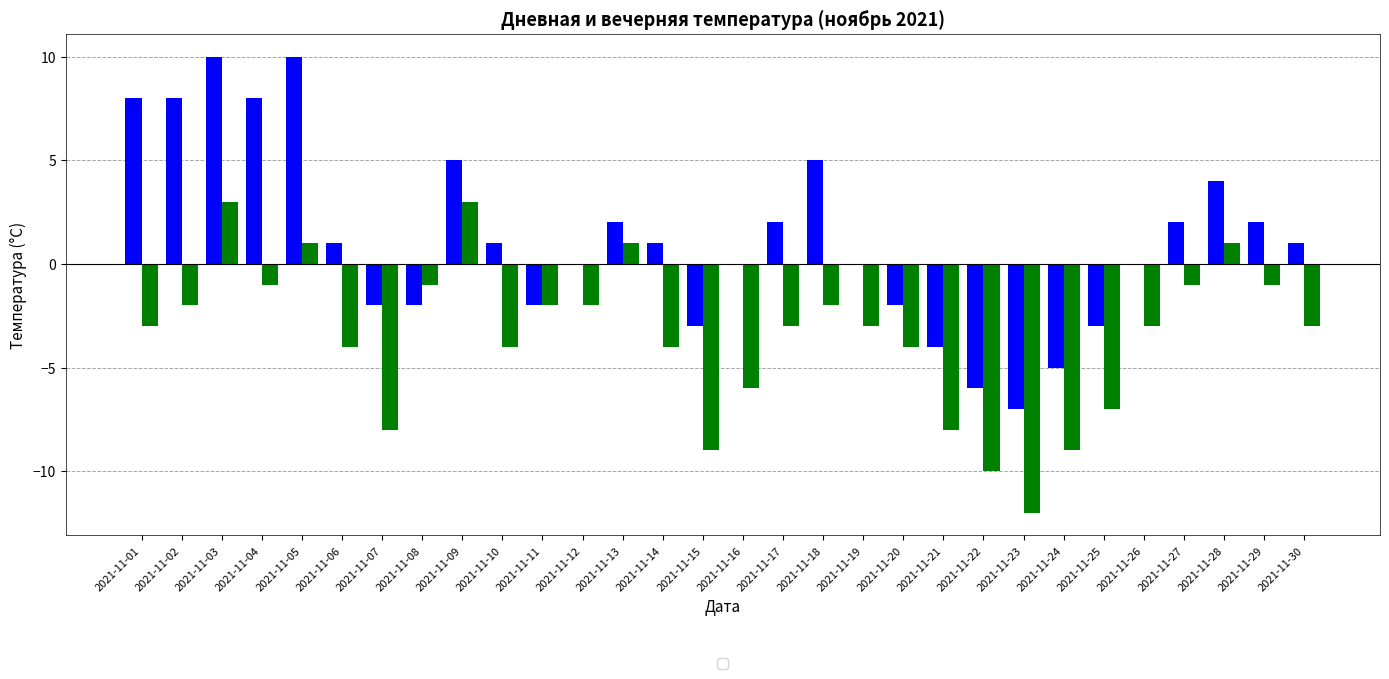

What is the total value across all series at 2021-11-11?

-4